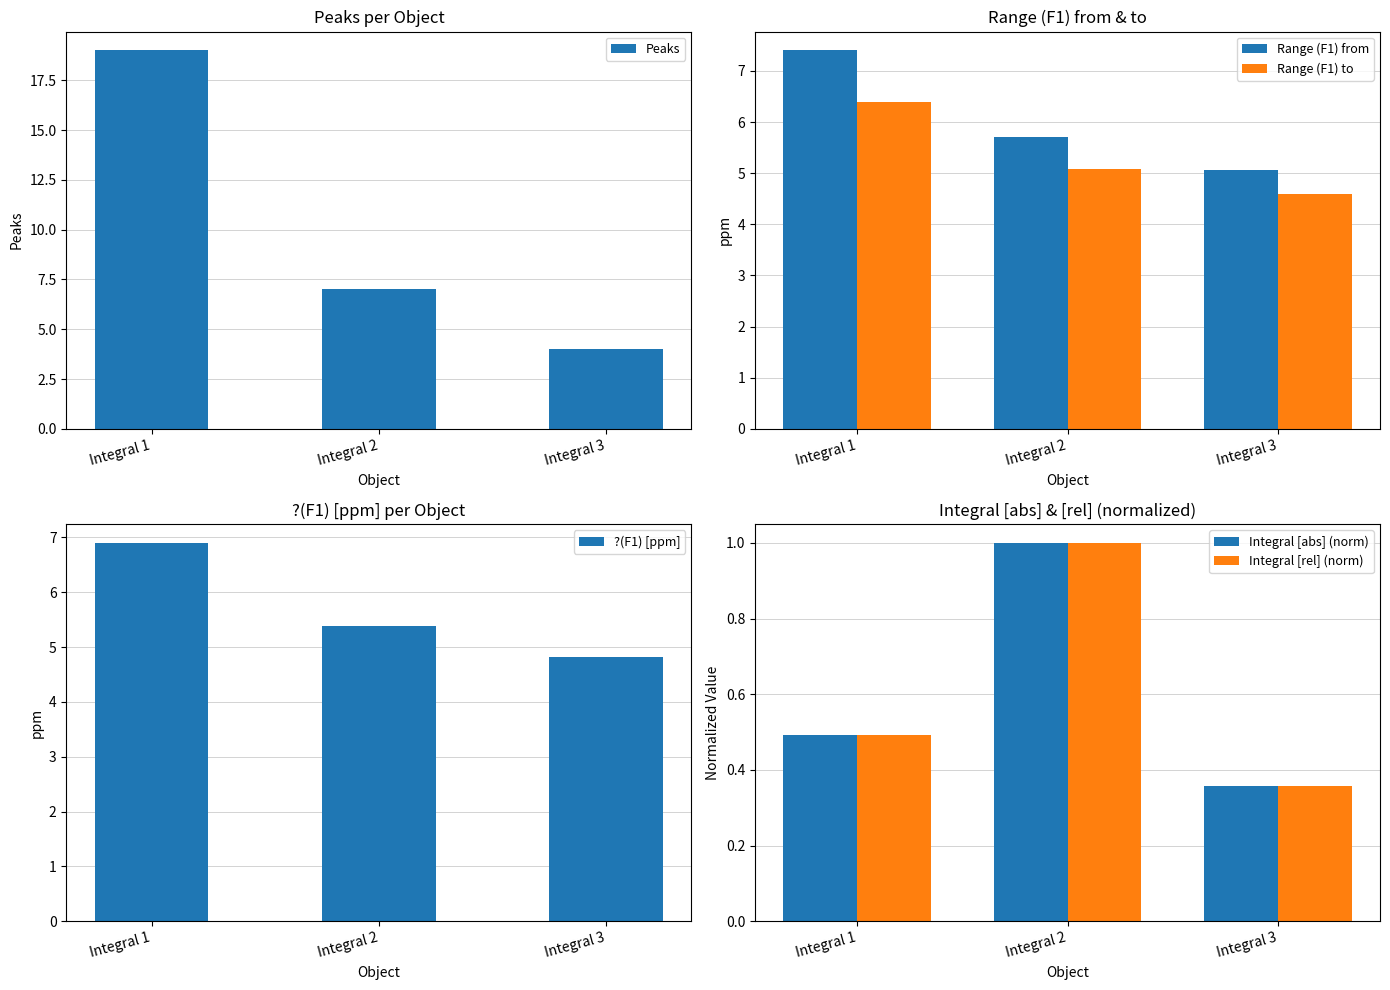

Between Integral 1 and Integral 3, which series saw the biggest shift?

Peaks